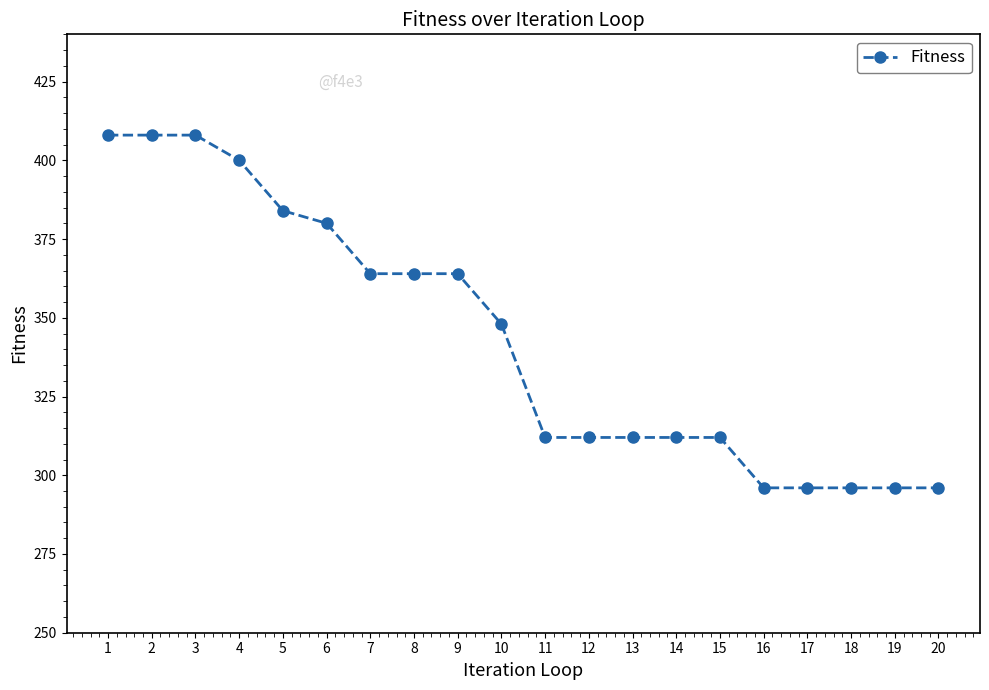

Count the number of categories in the chart.

20